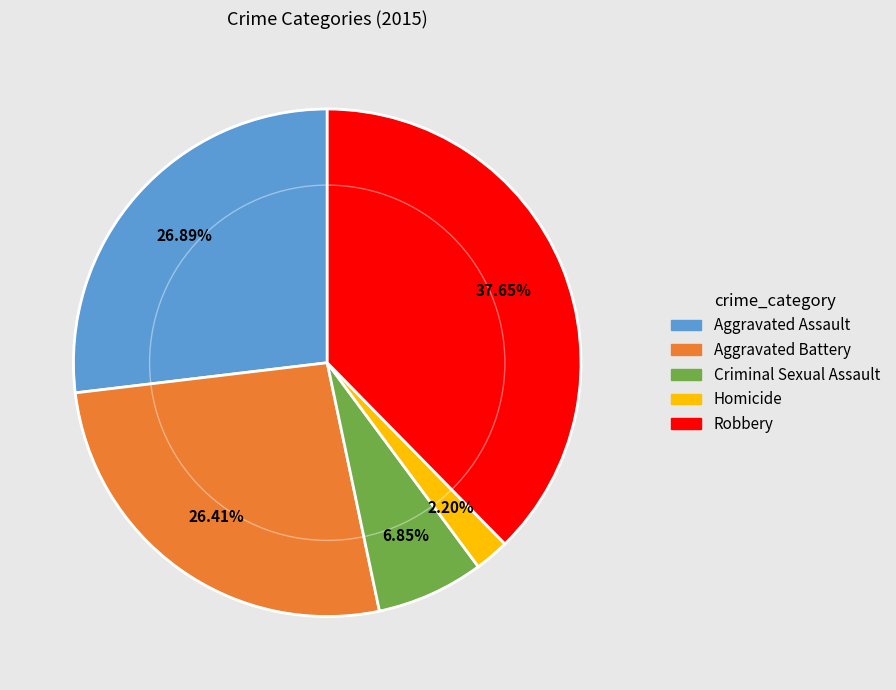

Which slice is the smallest?

Homicide